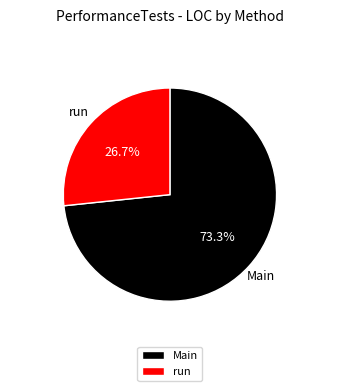

To the nearest percent, what is the average slice percentage?

50%